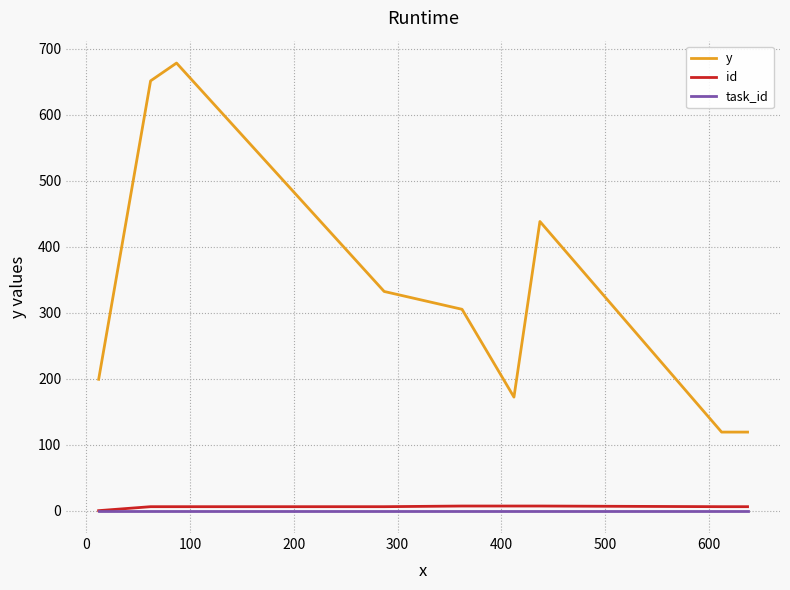

What is the greatest value displayed?

678